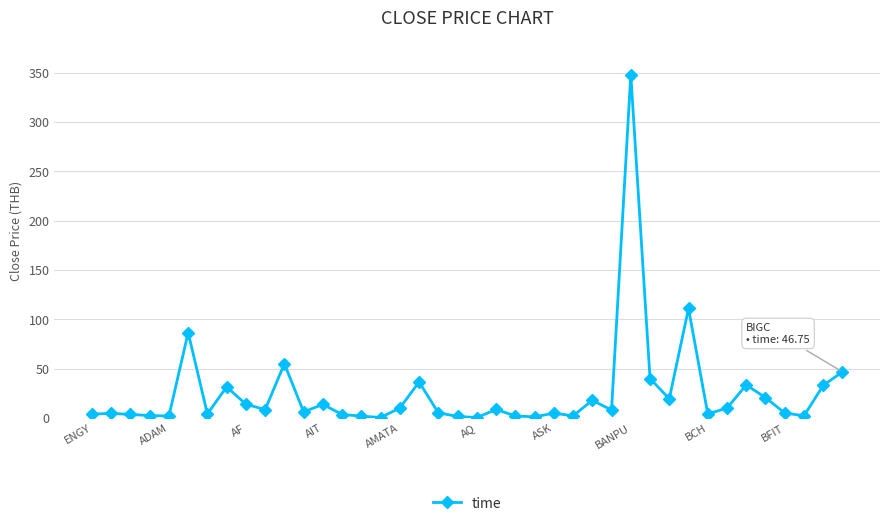

What is the sum of all values?

1013.9